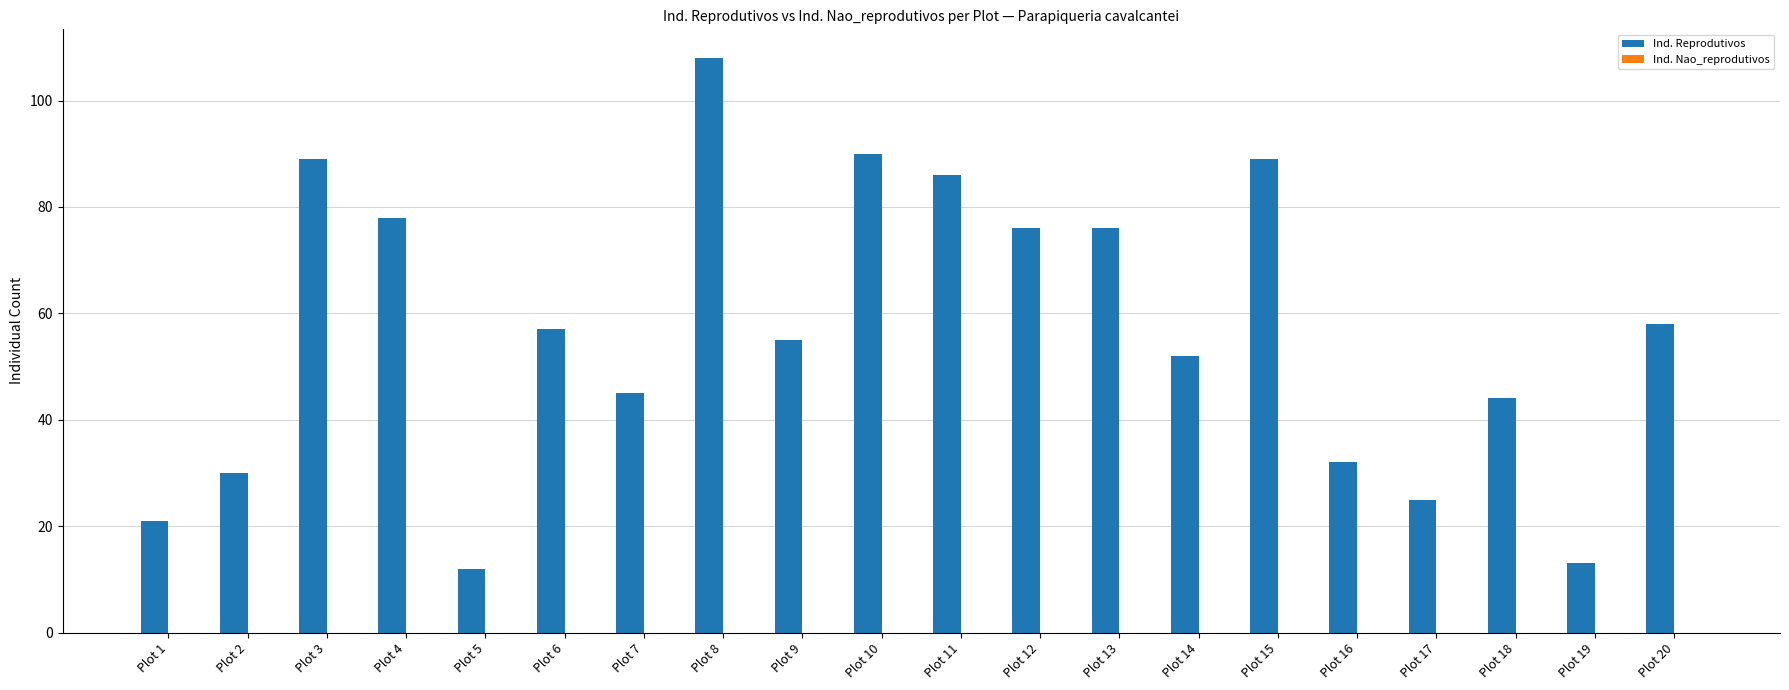

At which category does the chart reach its minimum across all series?

Plot 5